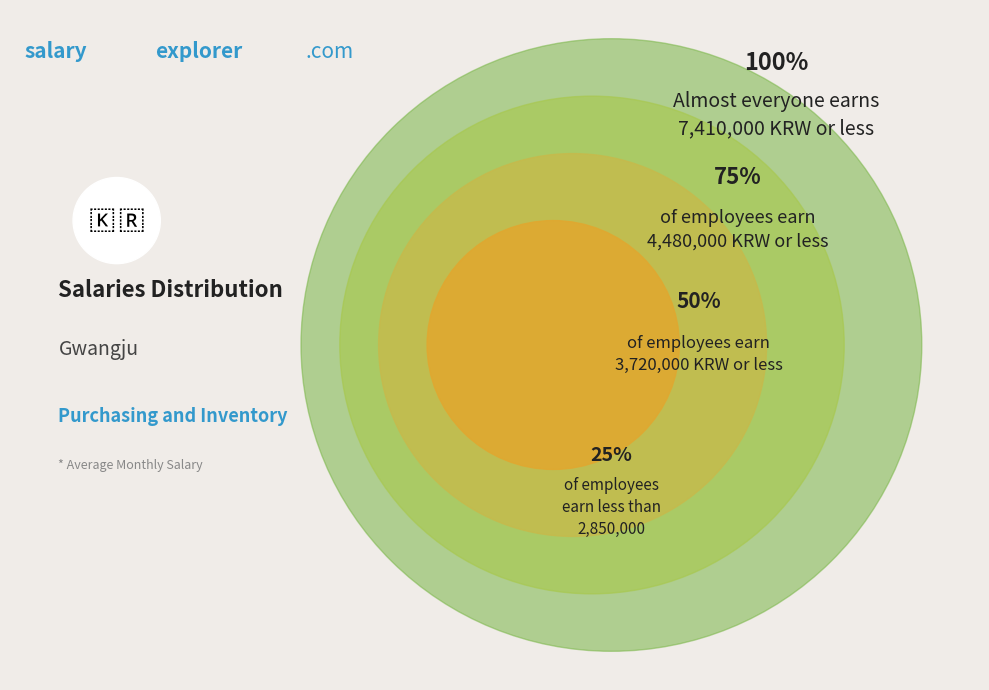

The 28 slice represents 11% of the pie. True or false?

False